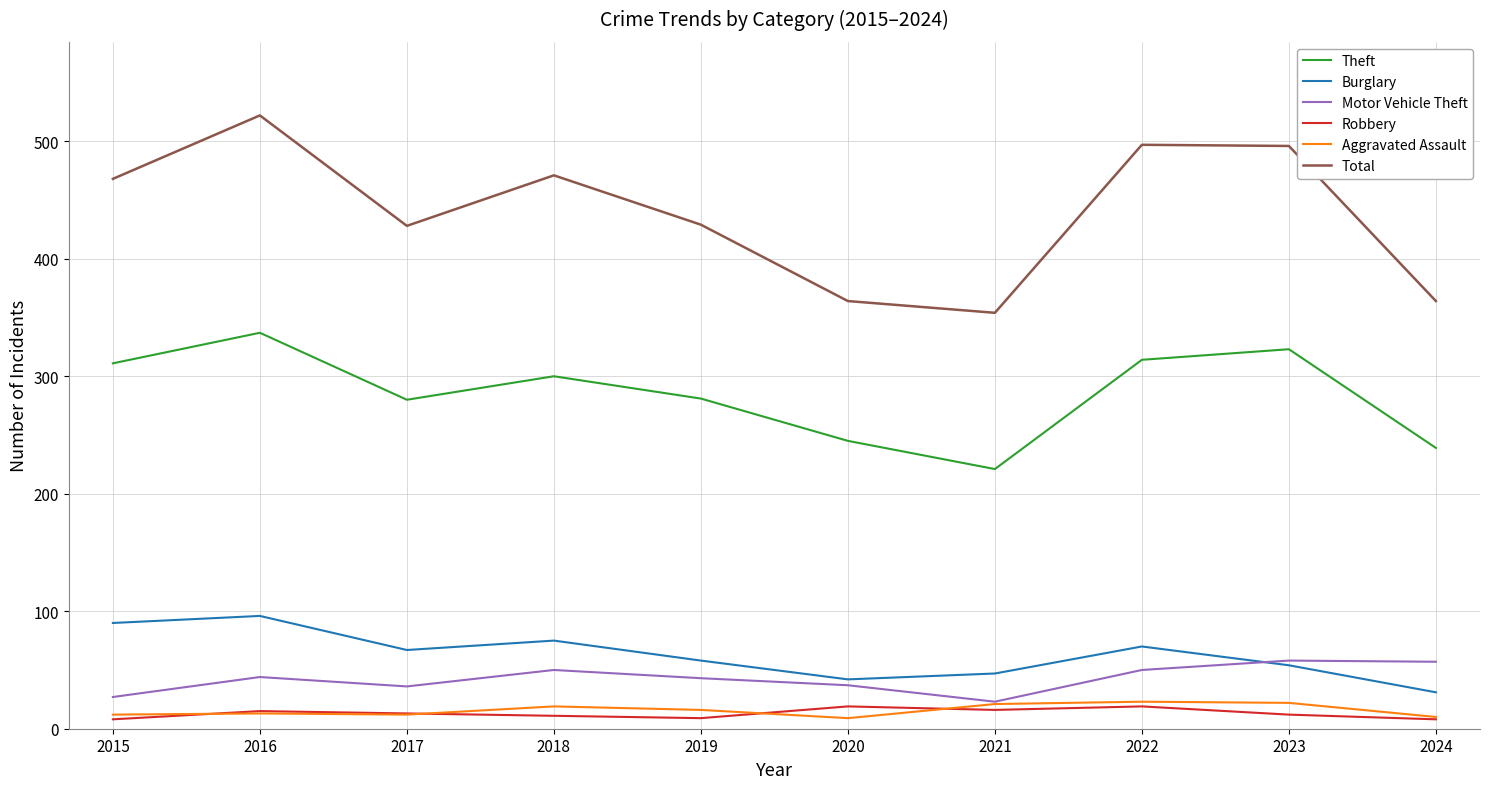

What is the maximum value for Robbery?

19